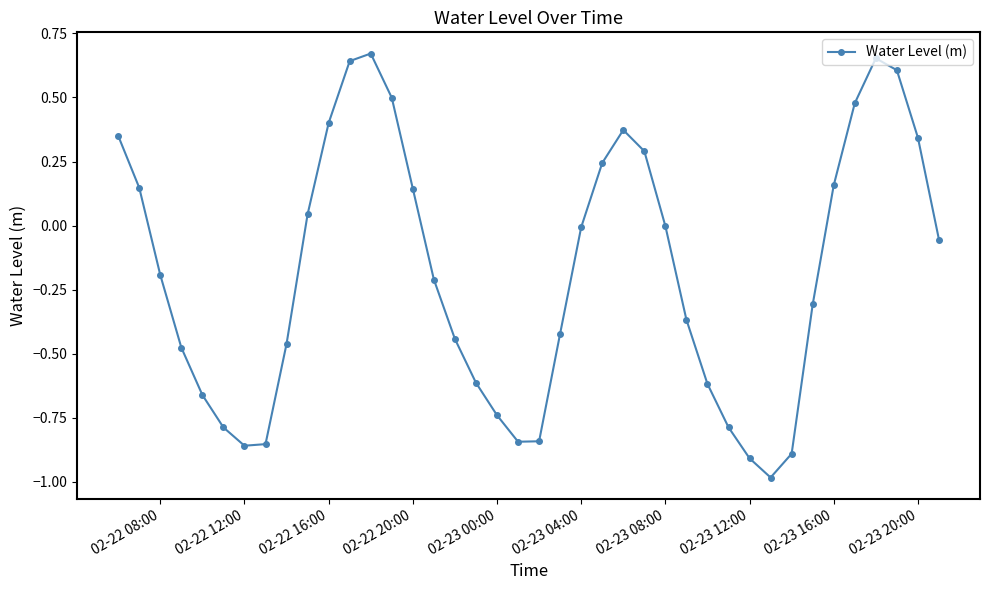

How many points are higher than both their immediate neighbors (excluding endpoints)?

3